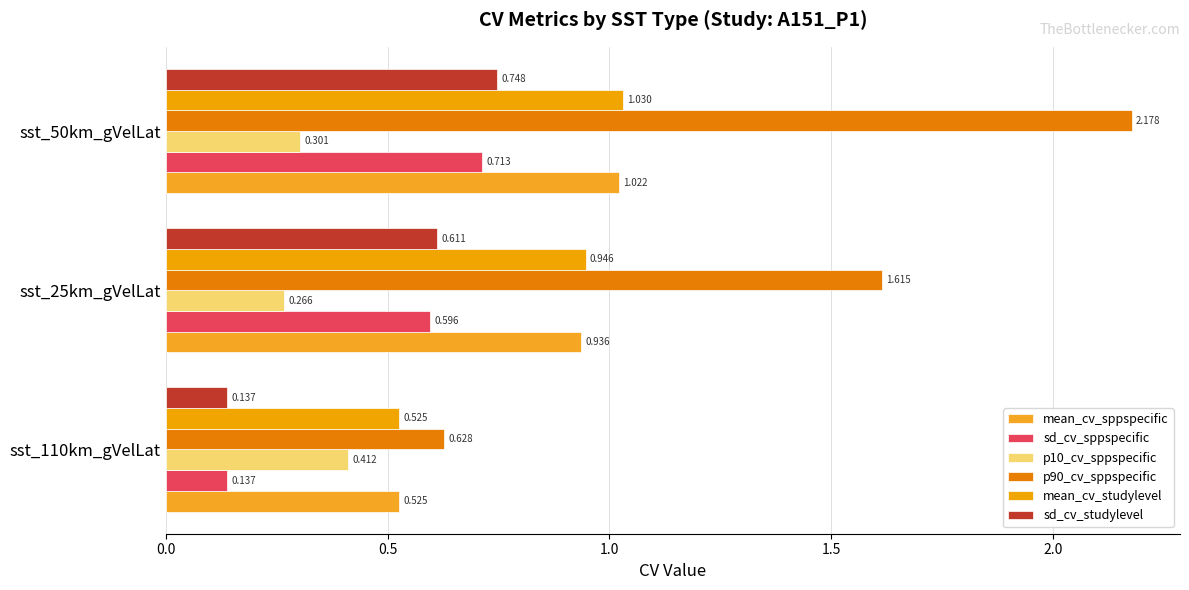

What is the average value of the sd_cv_sppspecific series?

0.5